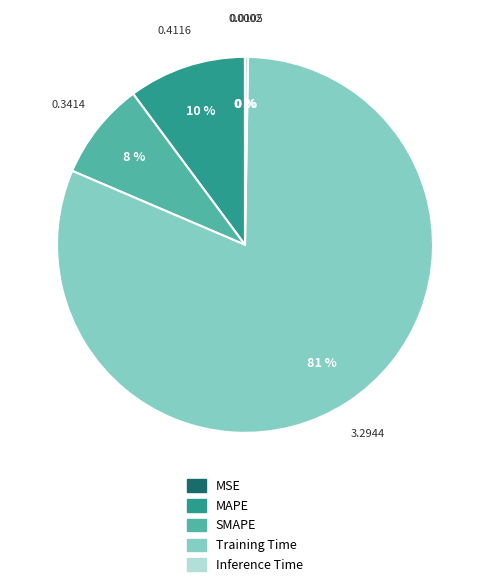

Which slice is the largest?

Training Time